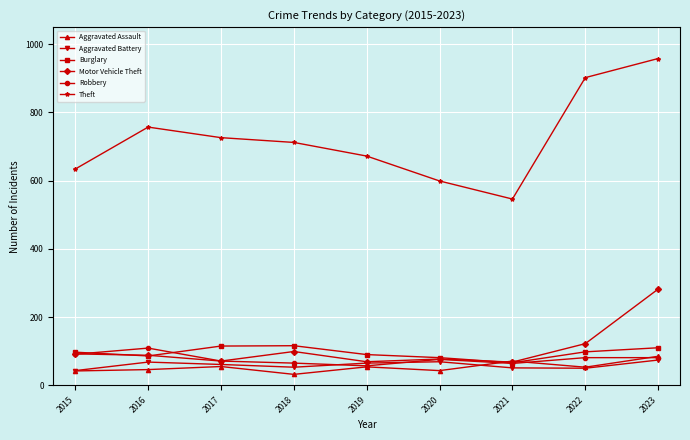

What is the minimum value for Burglary?

66